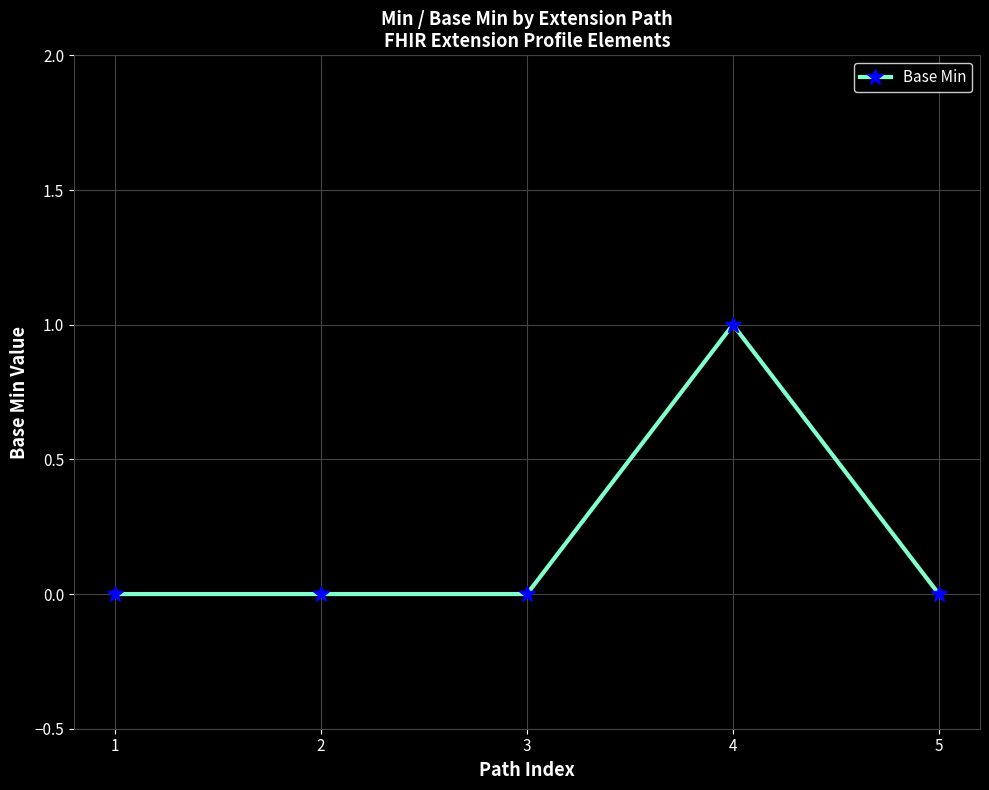

What is the greatest value displayed?

1